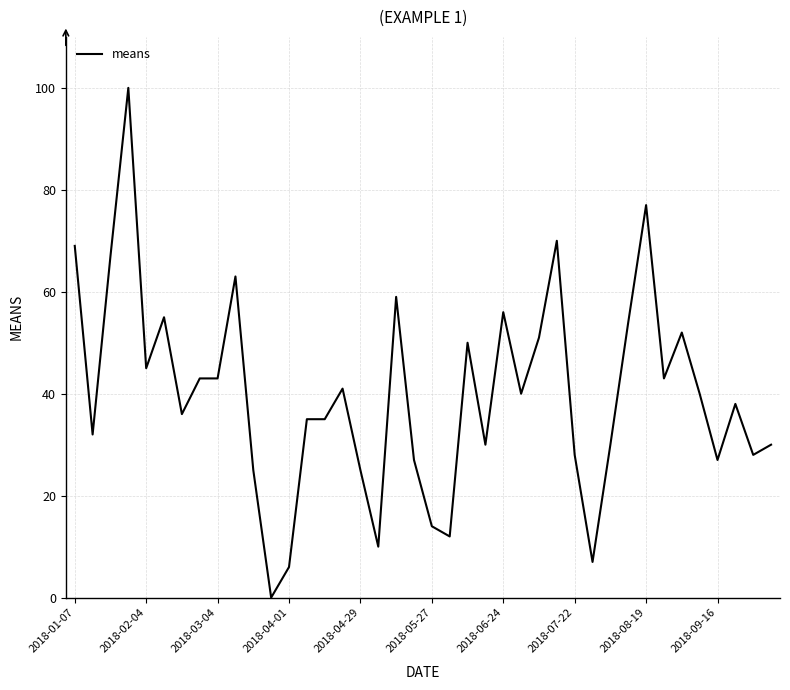

What is the greatest value displayed?

100